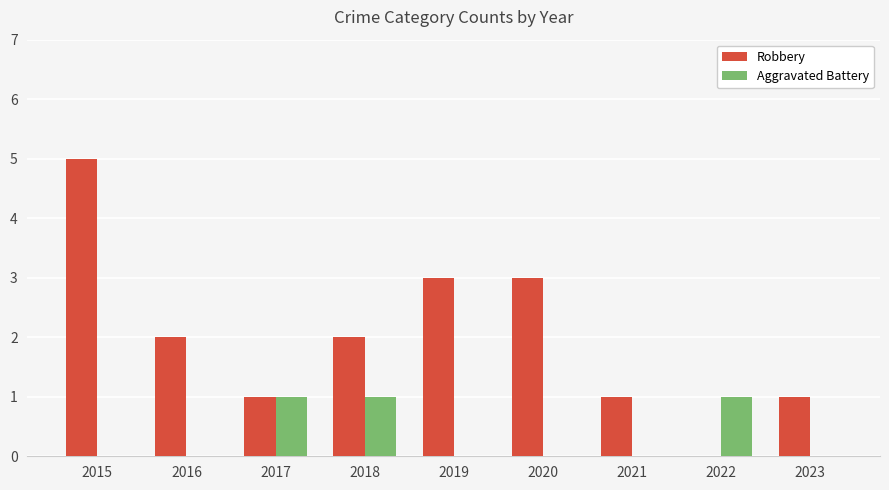

How many series are shown in this chart?

2